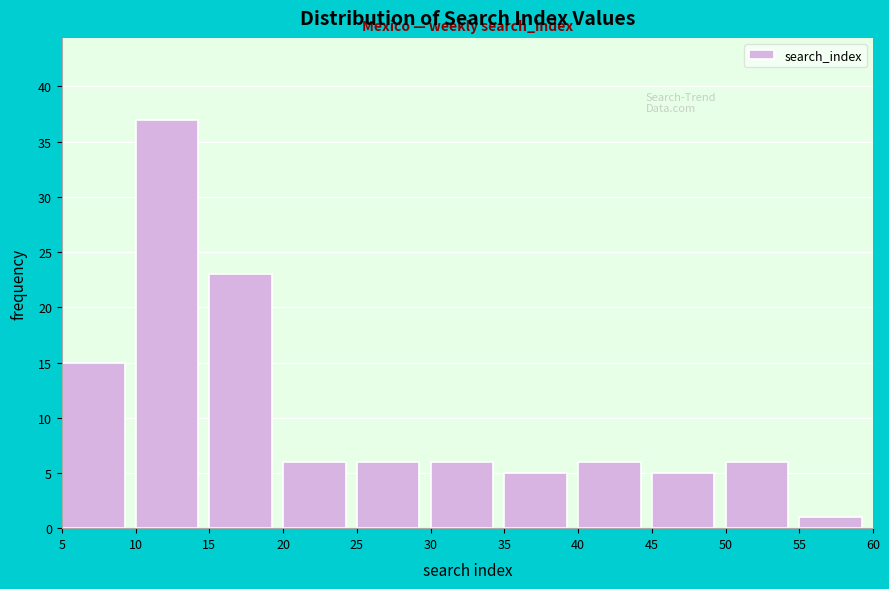

What is the height of the bar covering 45 to 50 on the x-axis? The values are not printed on the chart, so give them approximately, as read against the axis.

5